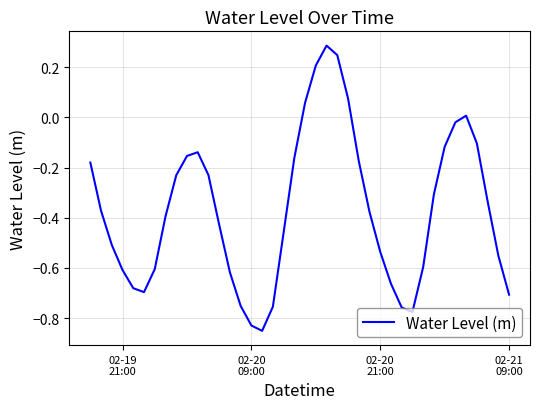

What is the difference between the maximum and minimum values?

1.1